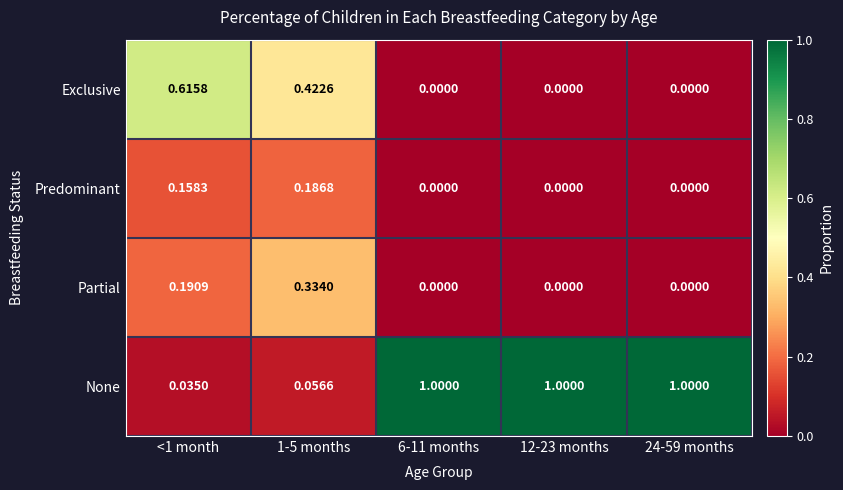

Which series changed the most between 1-5 months and 12-23 months?

None